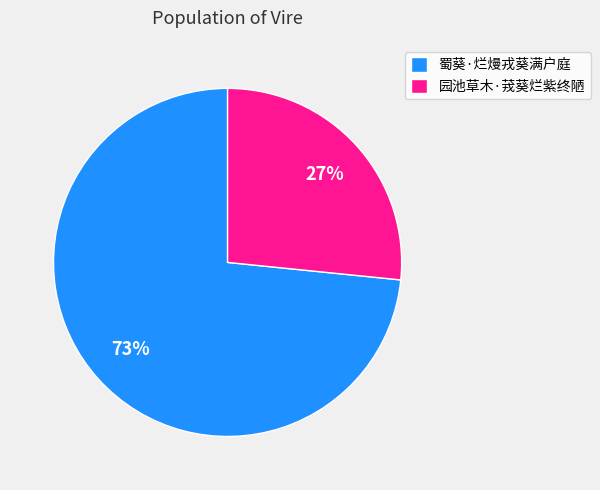

How many slices are in this pie chart?

2